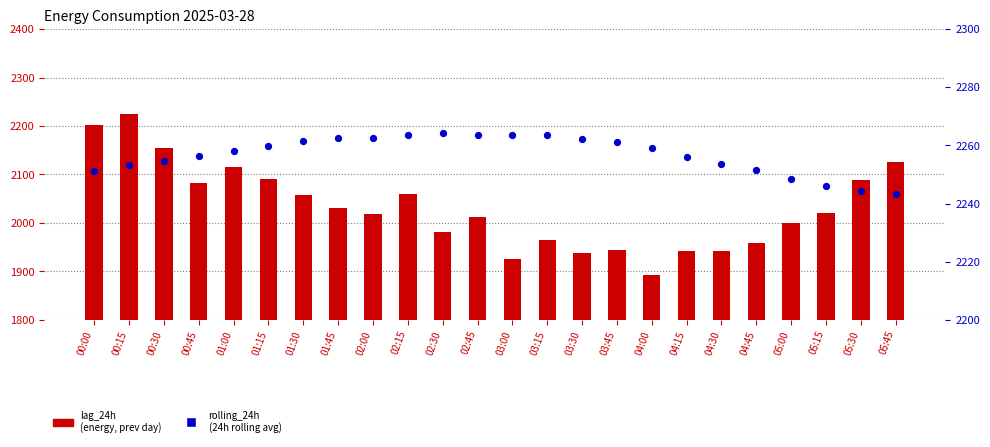

Which series contains the highest Y value?

rolling_24h